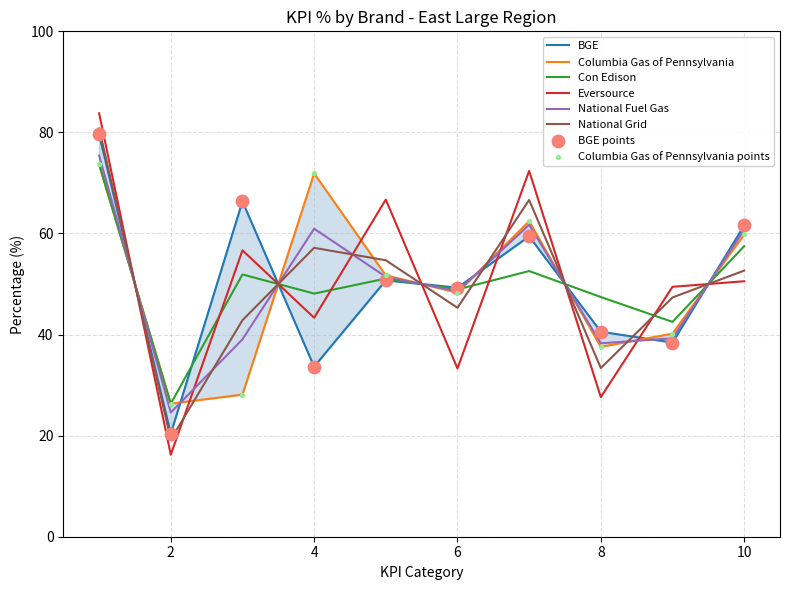

What are all the series names shown in the legend?

BGE, Columbia Gas of Pennsylvania, Con Edison, Eversource, National Fuel Gas, National Grid